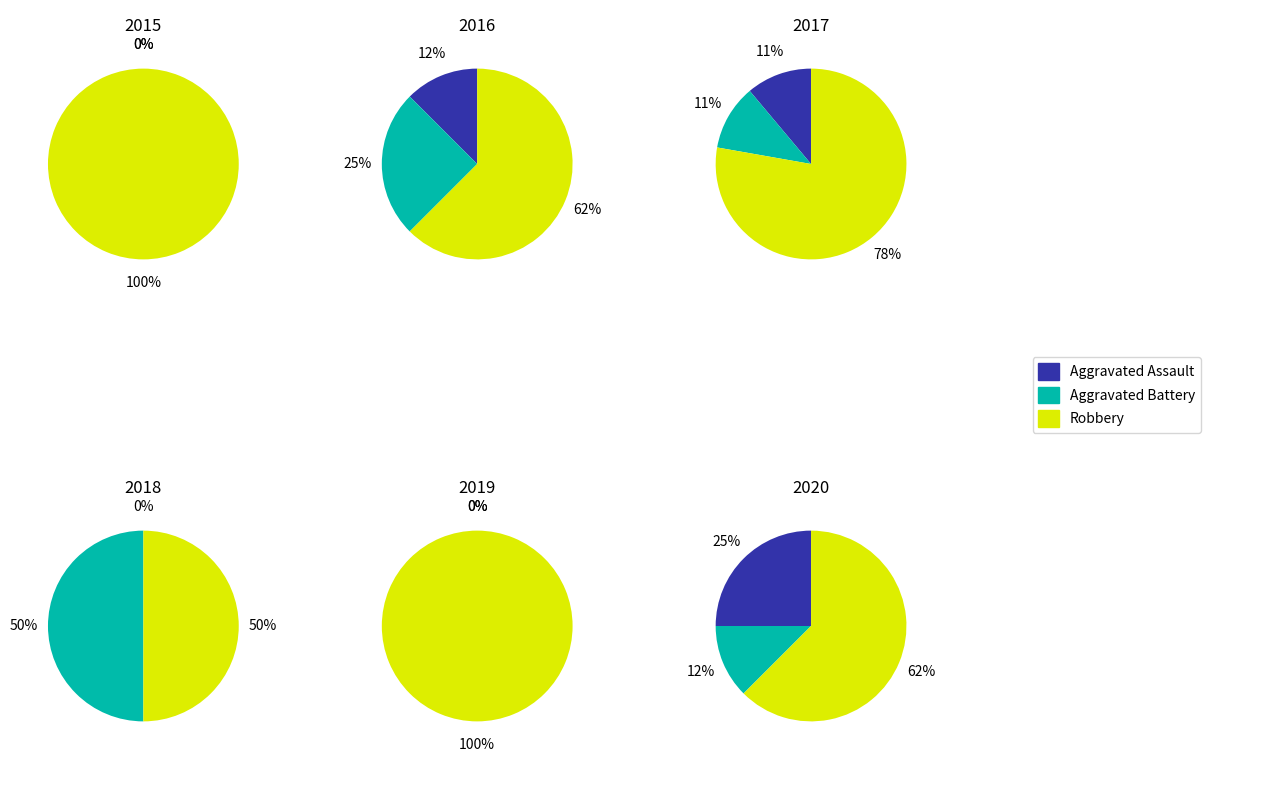

What is the smallest slice in the pie chart?

2015